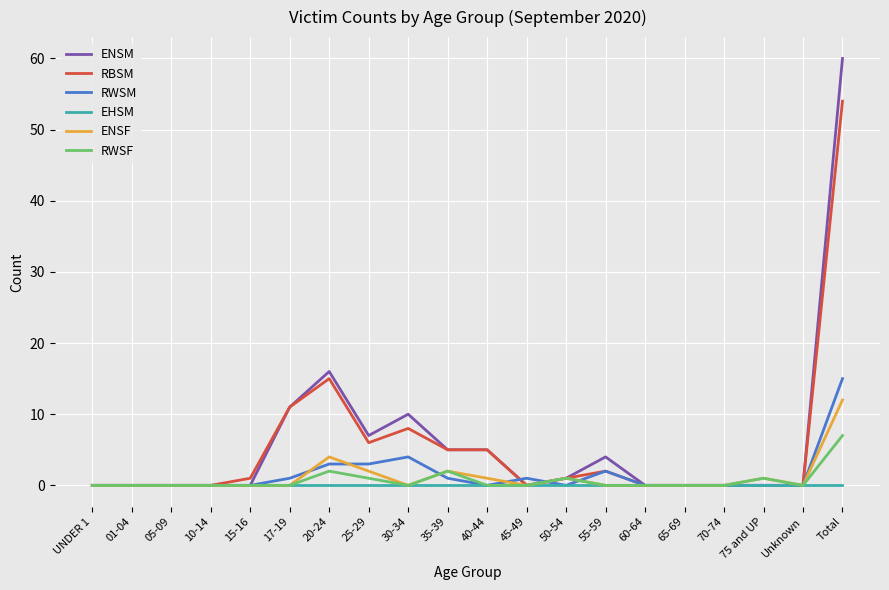

Which series has the largest range (max minus min)?

ENSM